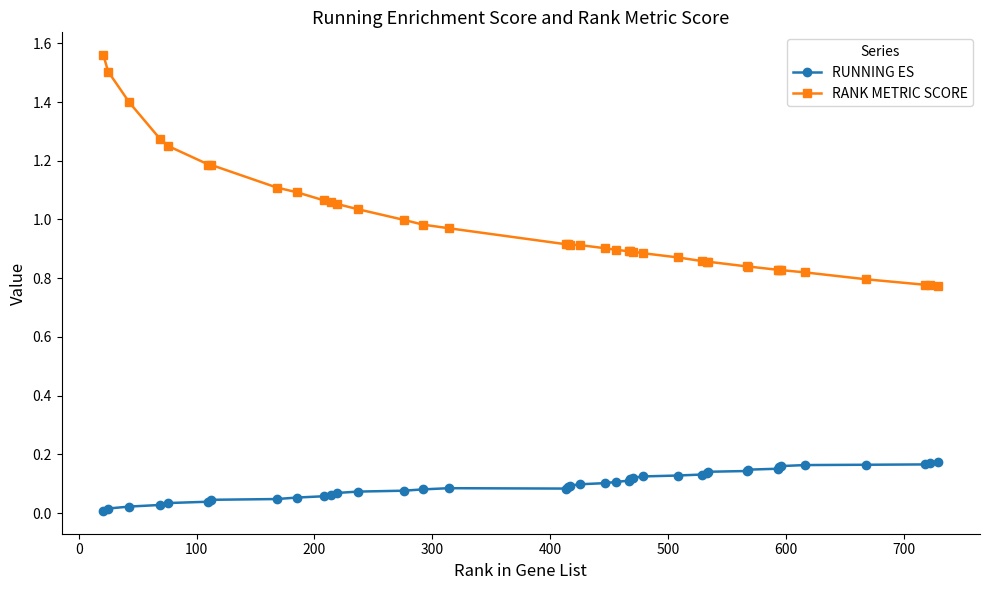

Which series has the largest range (max minus min)?

RANK METRIC SCORE